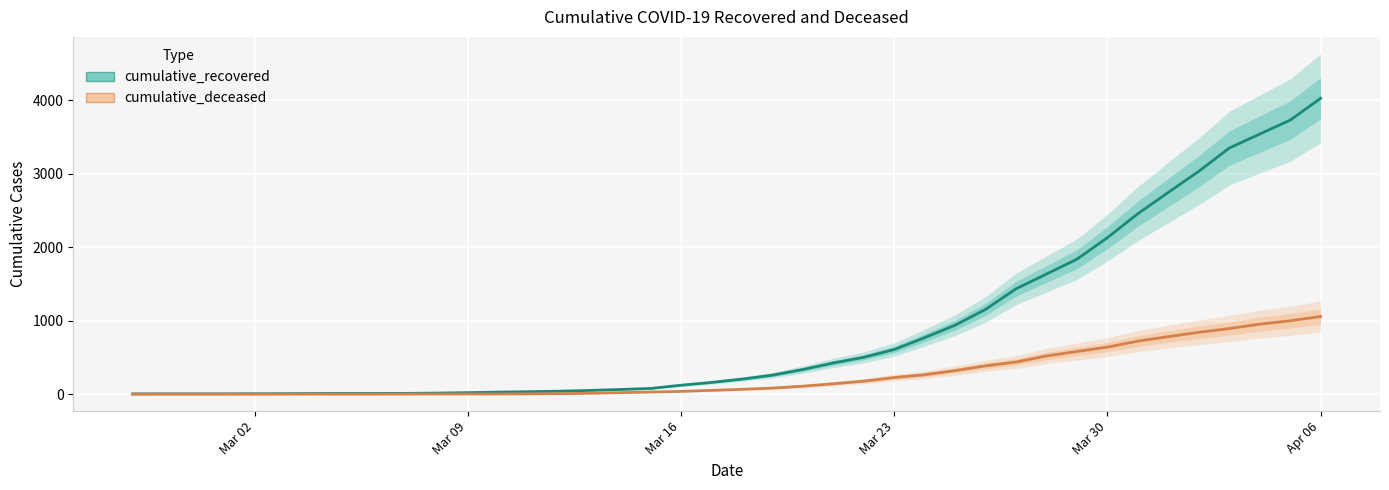

True or false: cumulative_deceased and cumulative_recovered cross at least once.

False